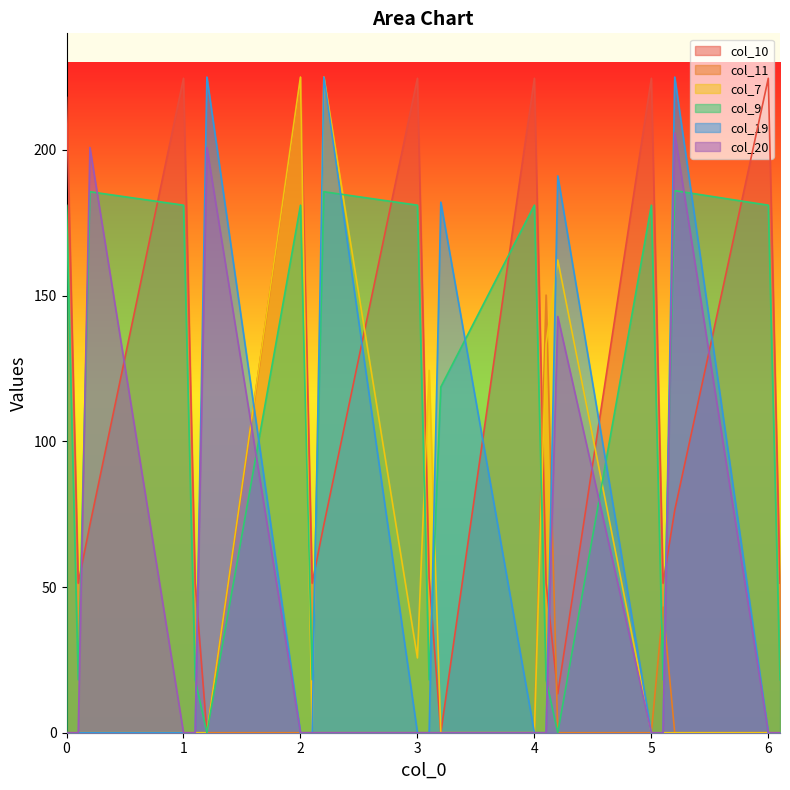

Which has a higher value, 2.0 or 0.0?

2.0